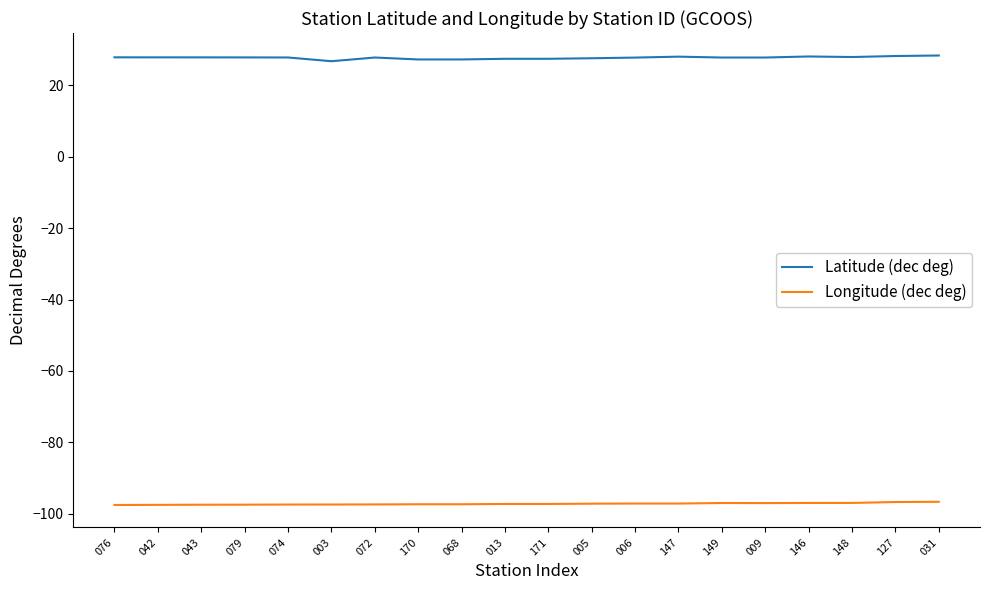

What is the sum of all Latitude (dec deg) values?

555.6